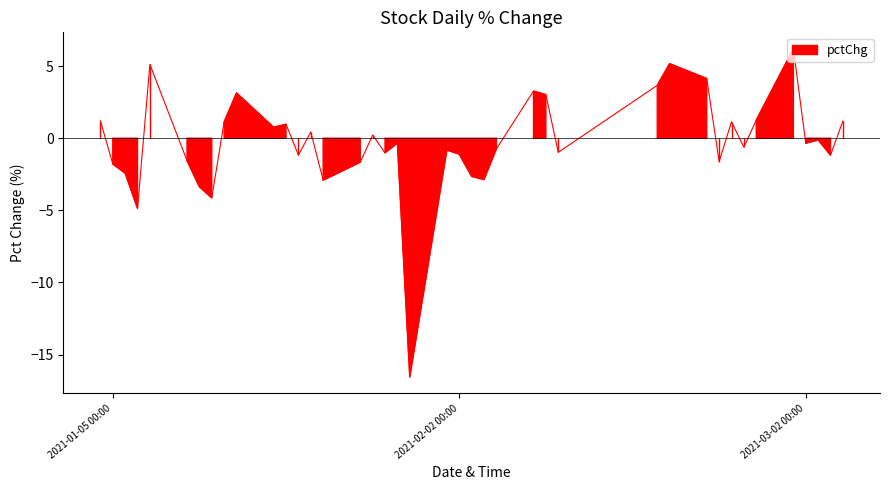

How many categories are shown in the chart?

40